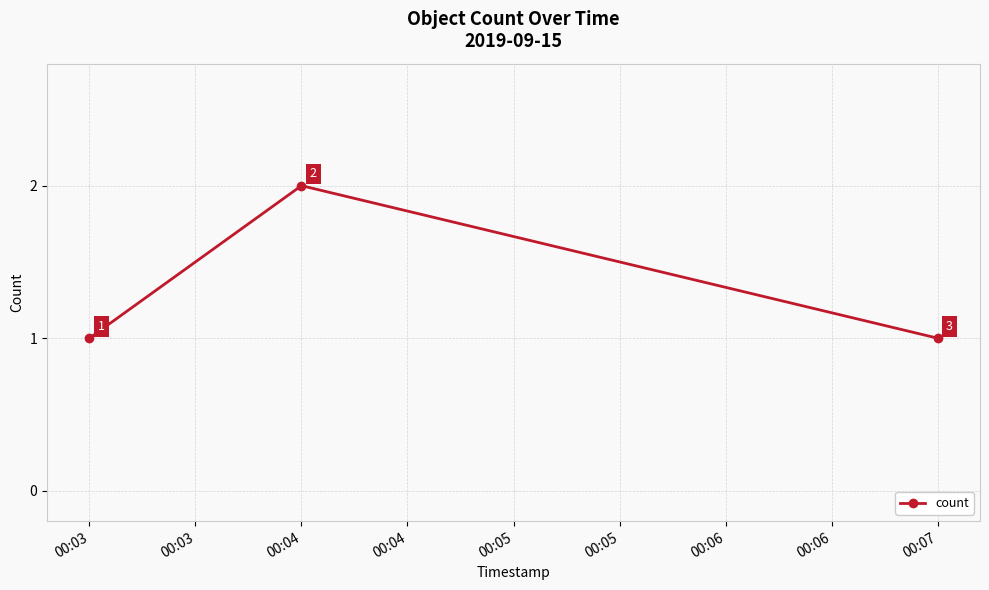

Is this an area chart (filled region under the line)?

No